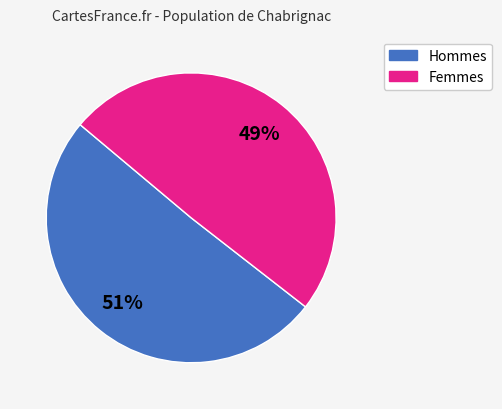

Is there any slice that represents more than half of the pie?

Yes